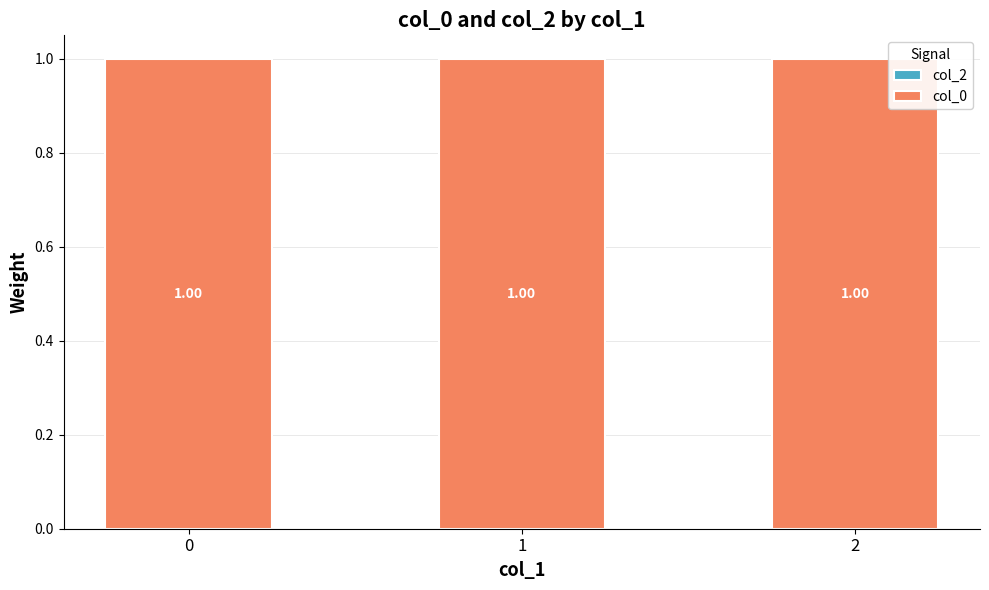

What is the maximum value shown in the chart?

1